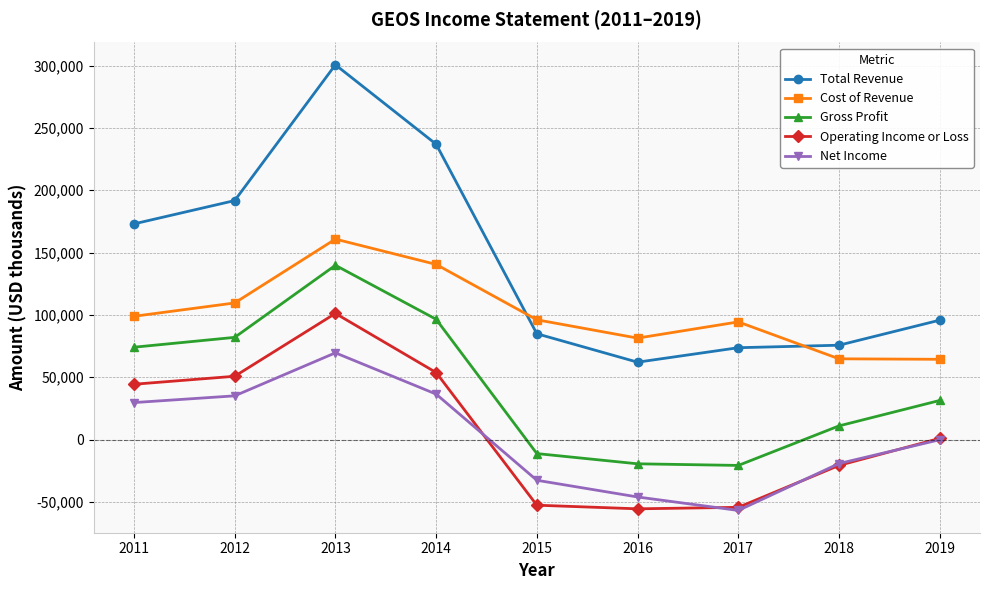

In Total Revenue, how many points are lower than both neighbors (excluding endpoints)?

1